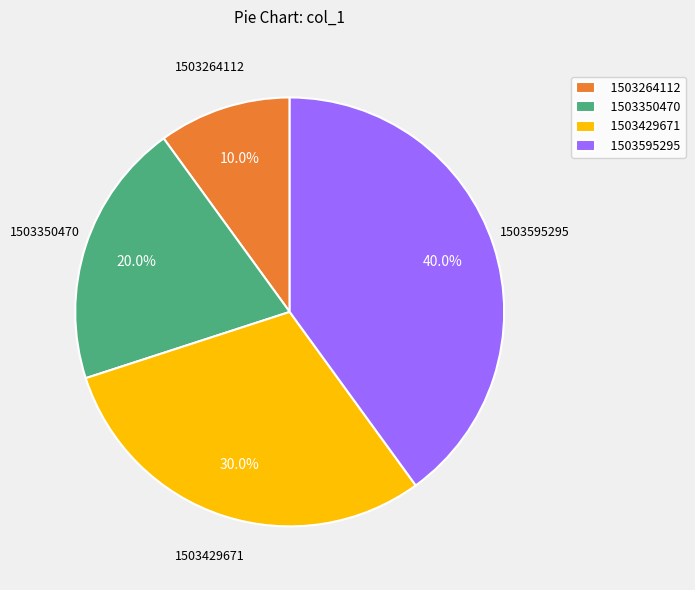

Is it true that 1503350470 is 20% of the pie?

True